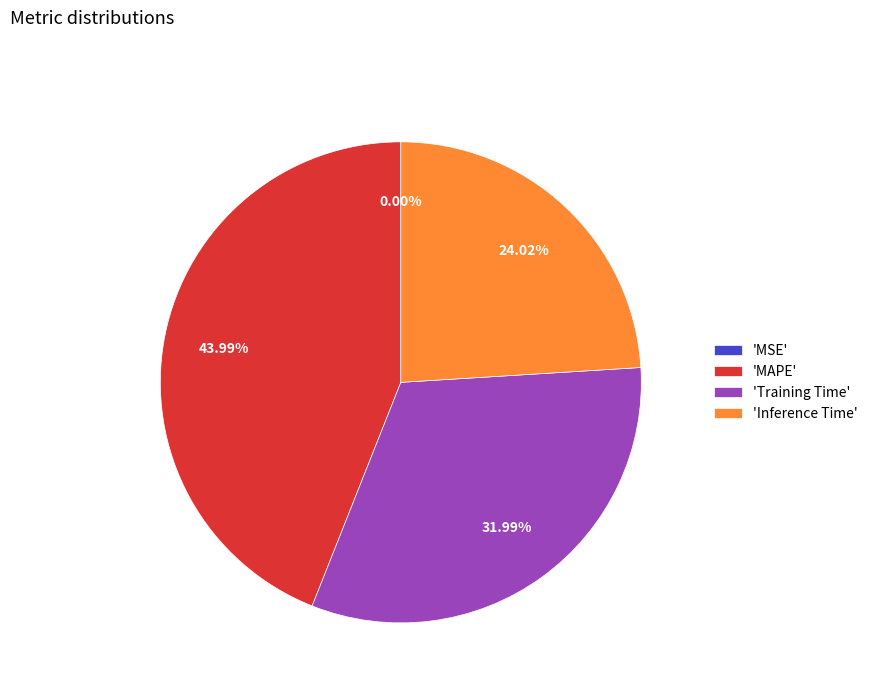

Between 'Inference Time' and 'Training Time', which is larger?

'Training Time'